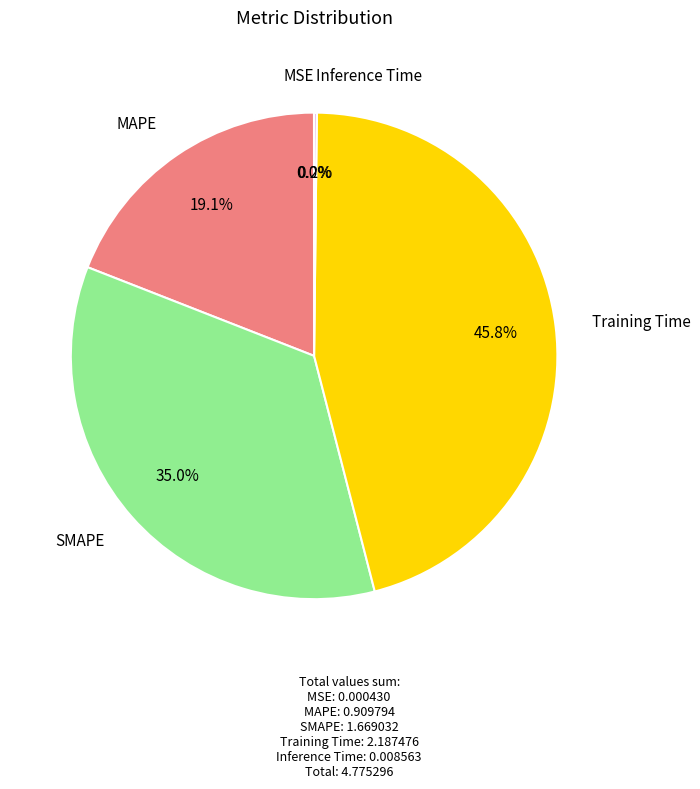

Does any single category account for the majority?

No